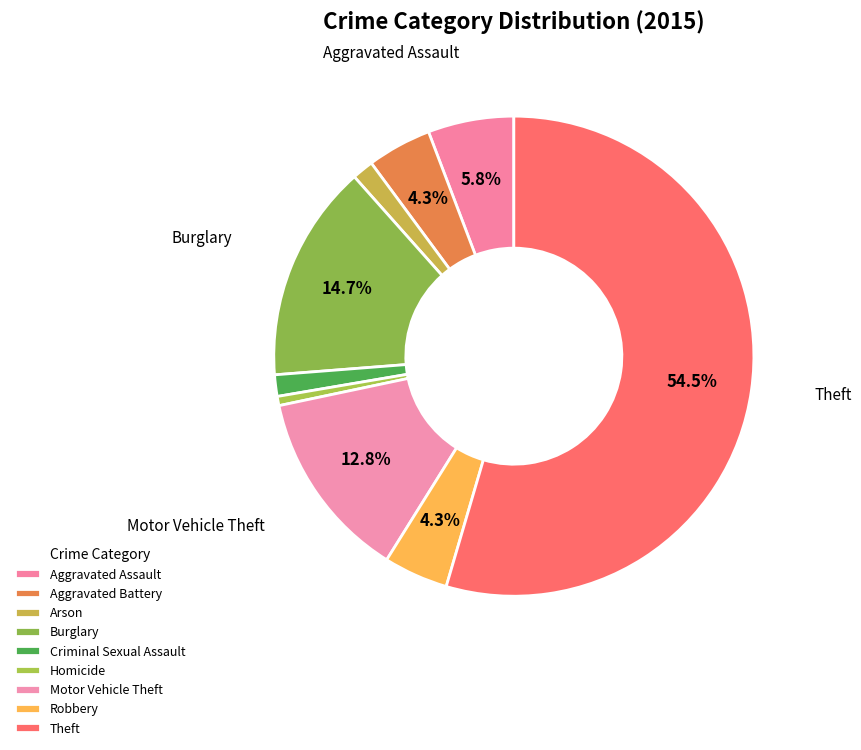

What percentage is the Aggravated Assault slice, to the nearest percent?

6%